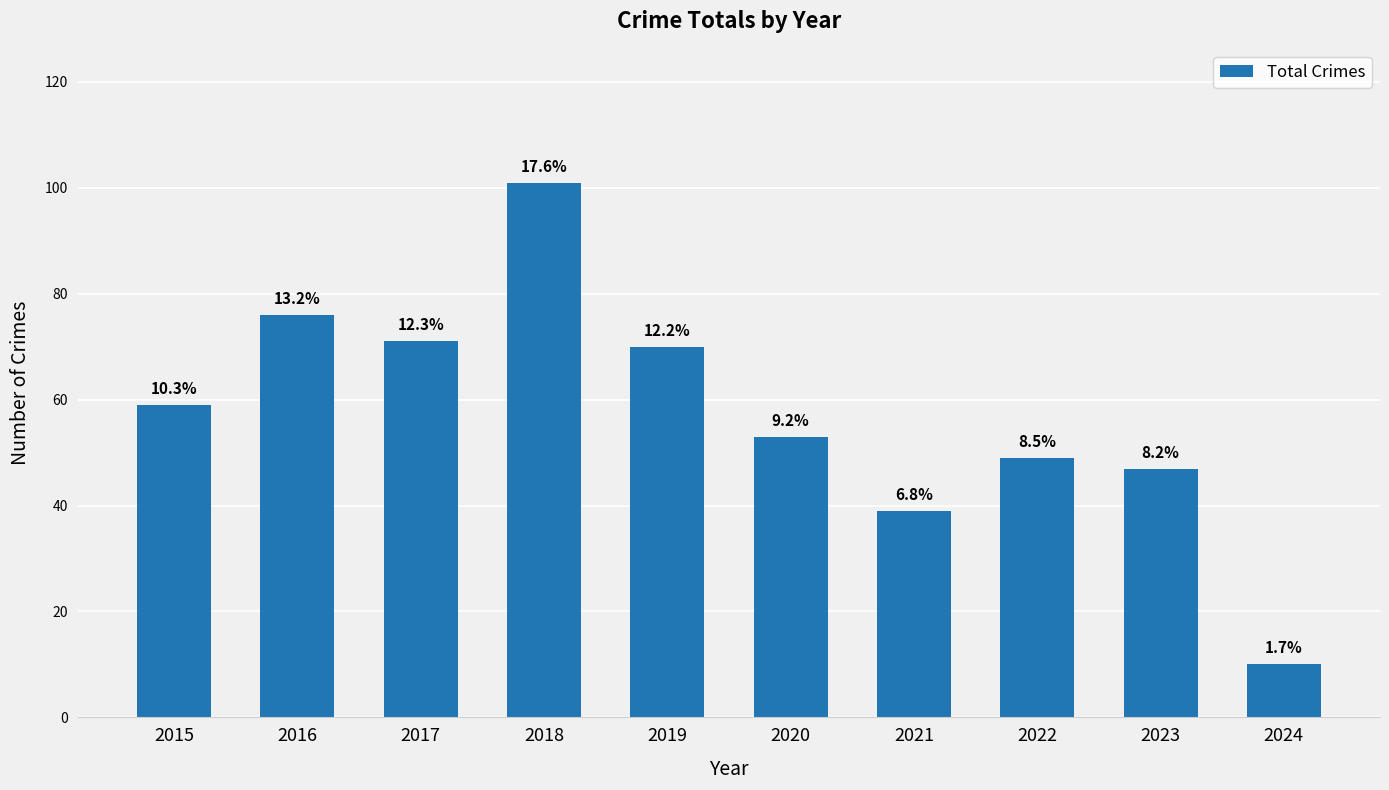

Which label corresponds to the largest value in the chart?

2018